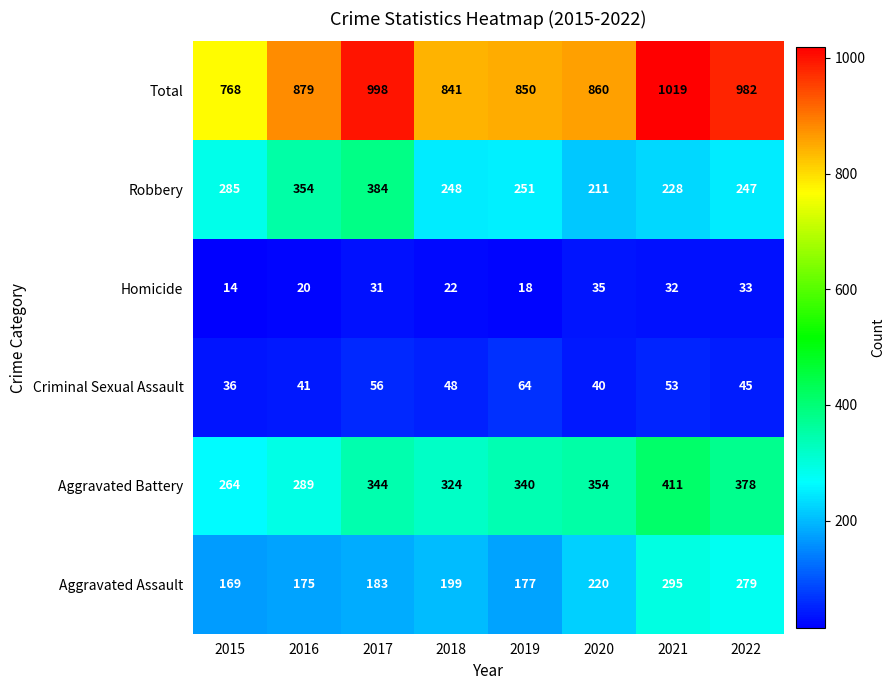

Where is Robbery nearest to the value 297?

2015